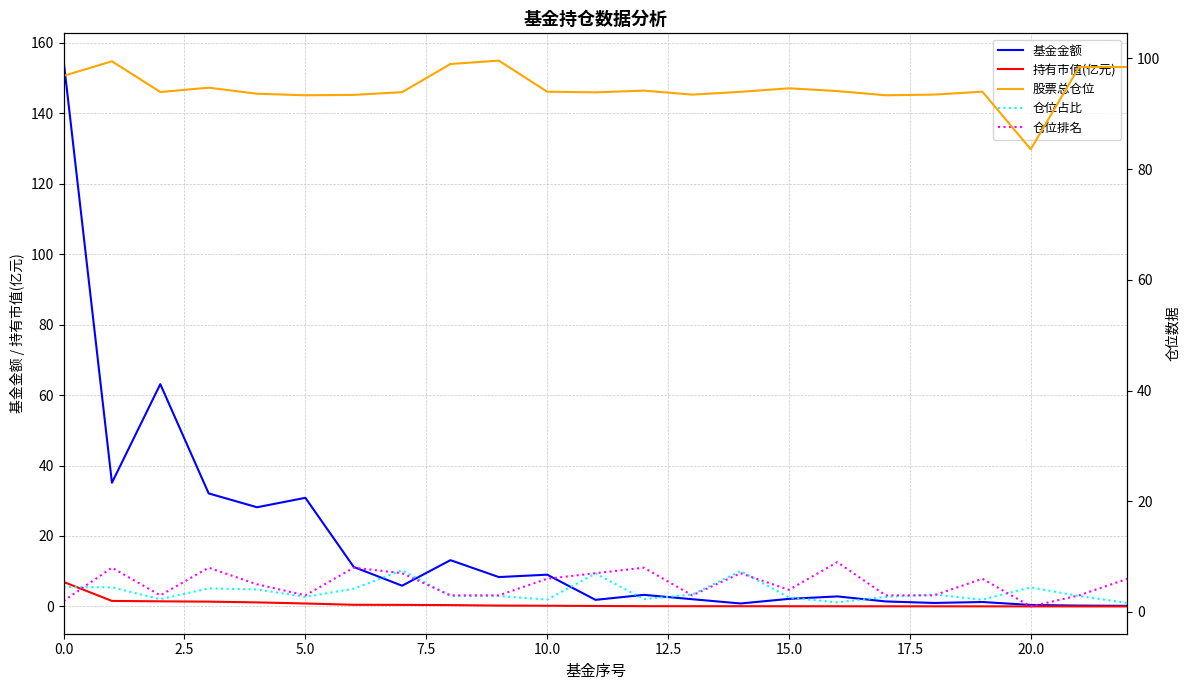

What are all the series names shown in the legend?

基金金额, 持有市值(亿元), 股票总仓位, 仓位占比, 仓位排名